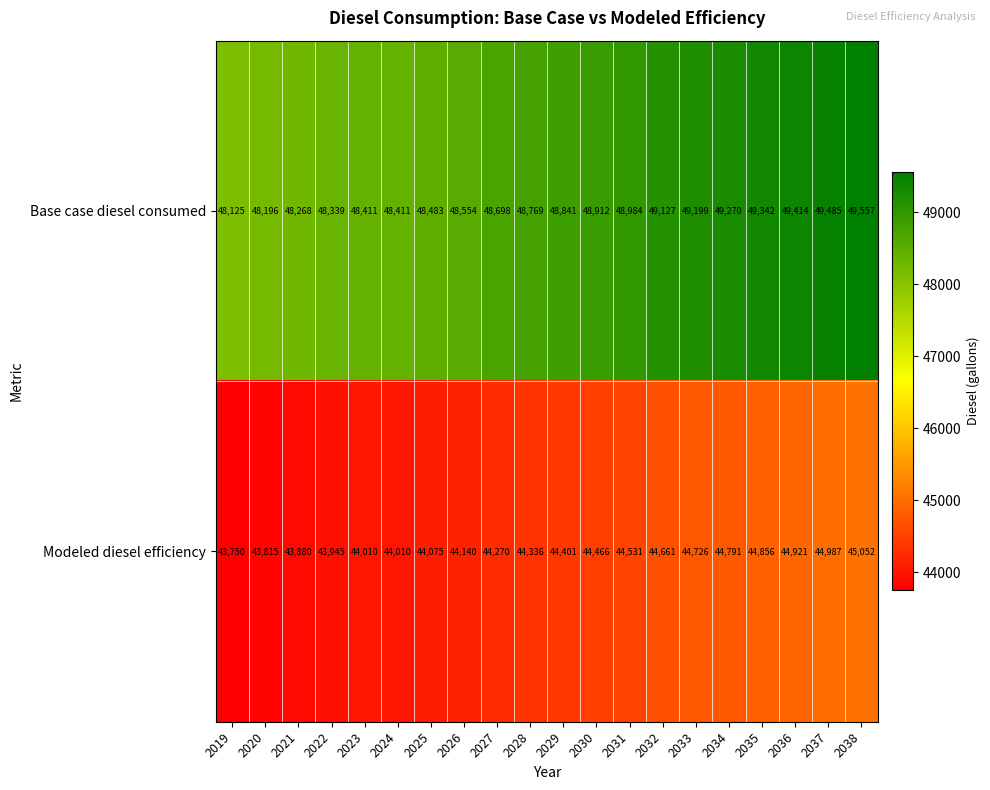

The value of Modeled diesel efficiency at 2038 is 45052. True or false?

True